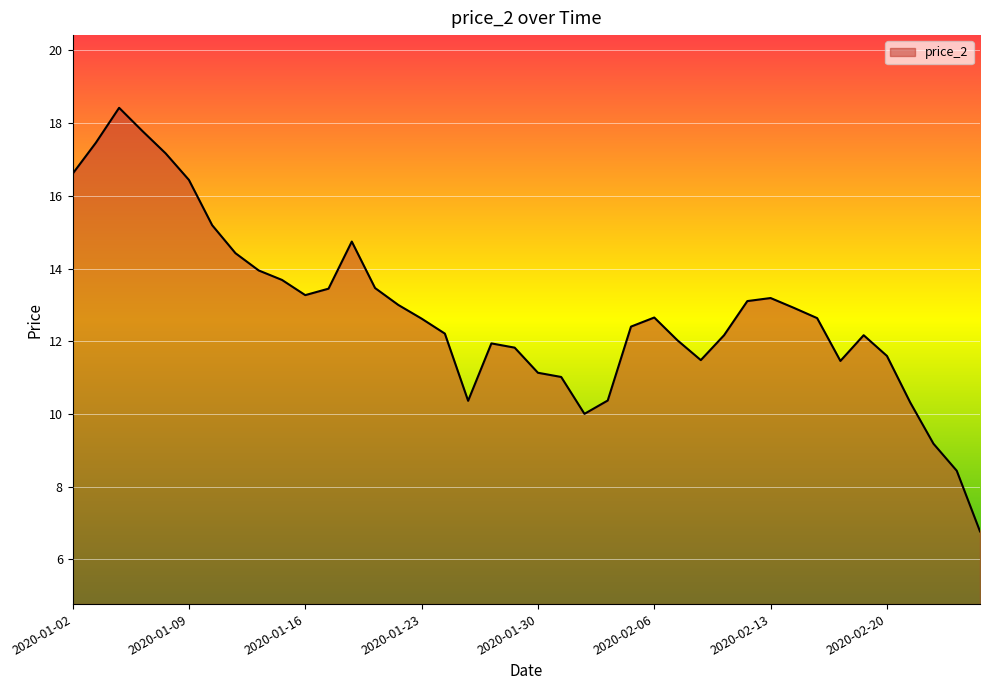

What is the difference between the maximum and minimum values?

11.7